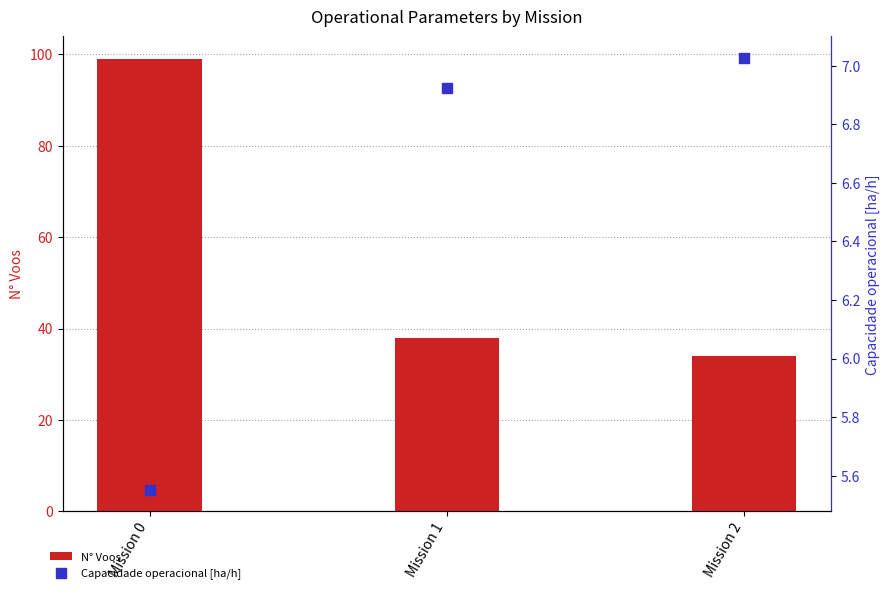

What are all the series names shown in the legend?

N° Voos, Capacidade operacional [ha/h]